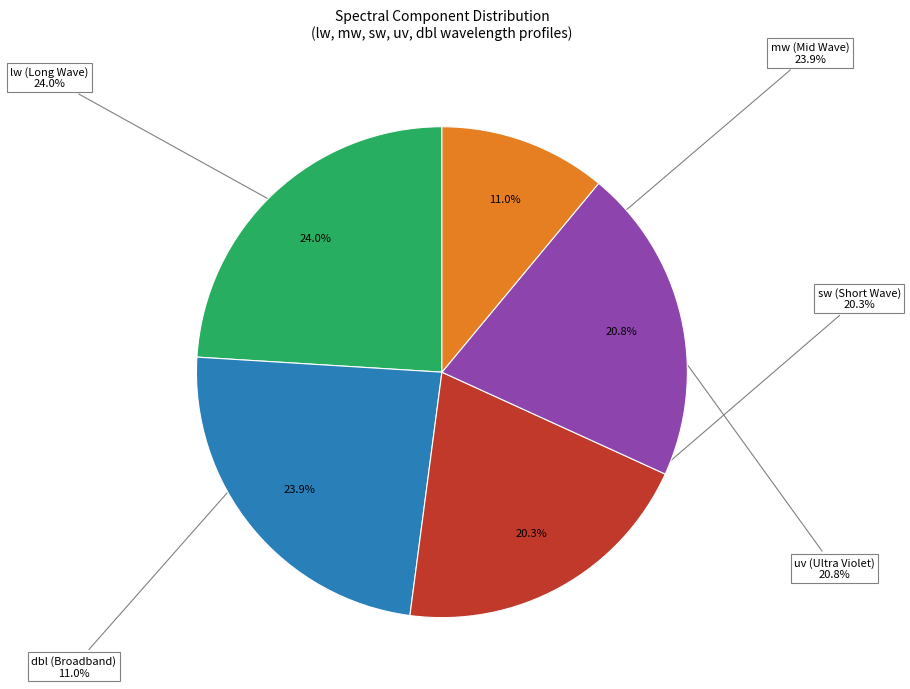

Does uv represent more than half of the total?

Yes